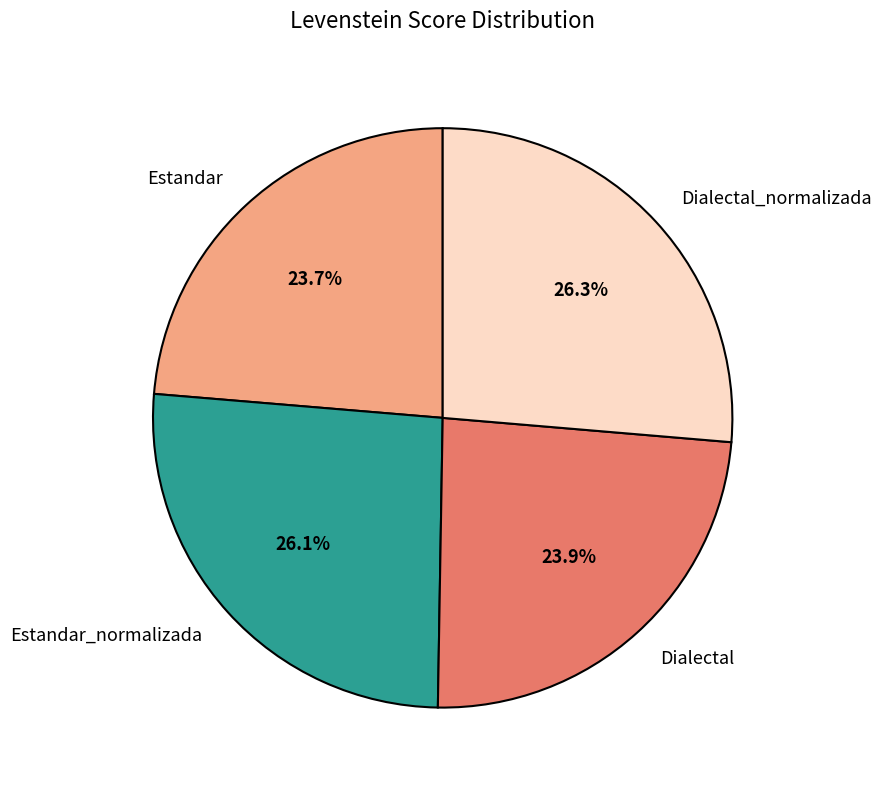

True or false: Estandar_normalizada accounts for 12% of the total.

False